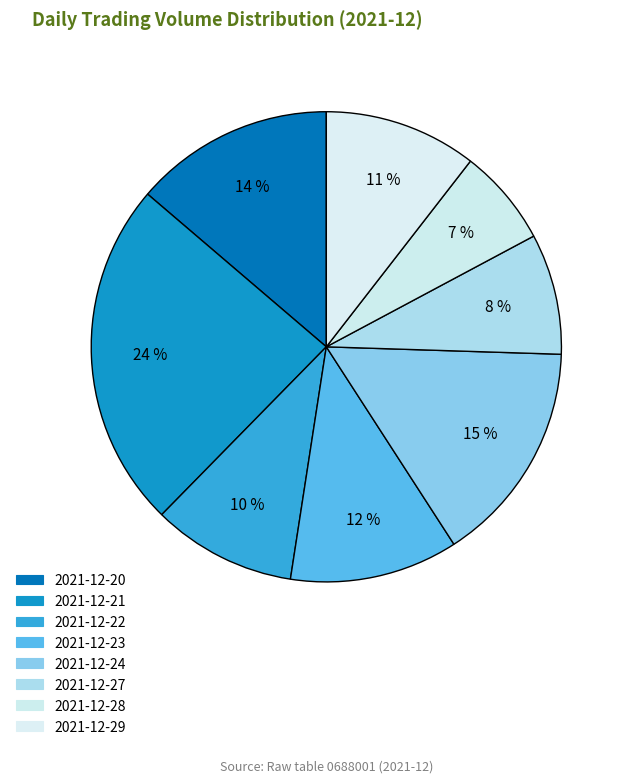

How many segments does this pie chart have?

8